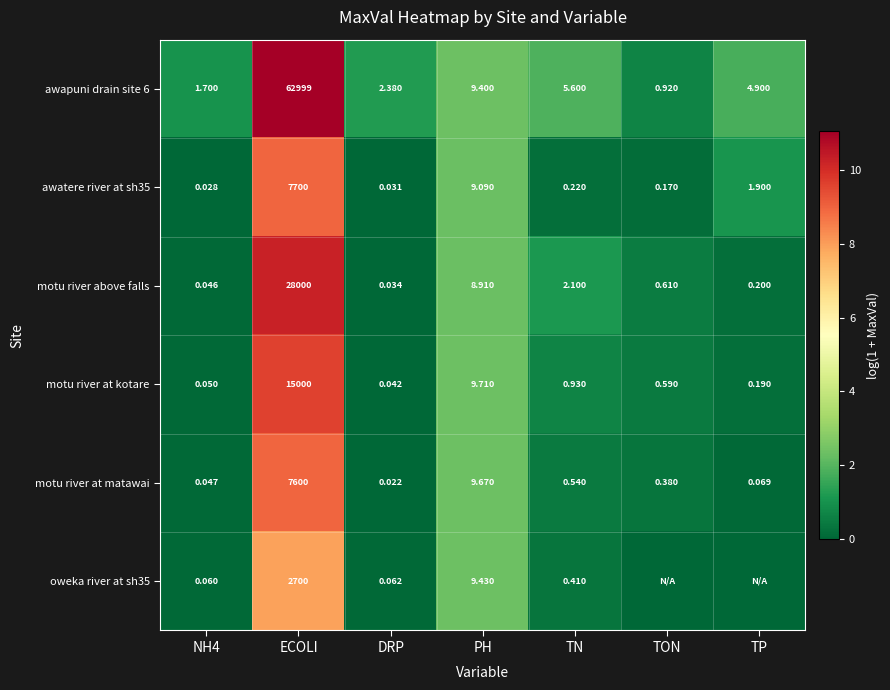

At how many categories does at least one series exceed 0?

7